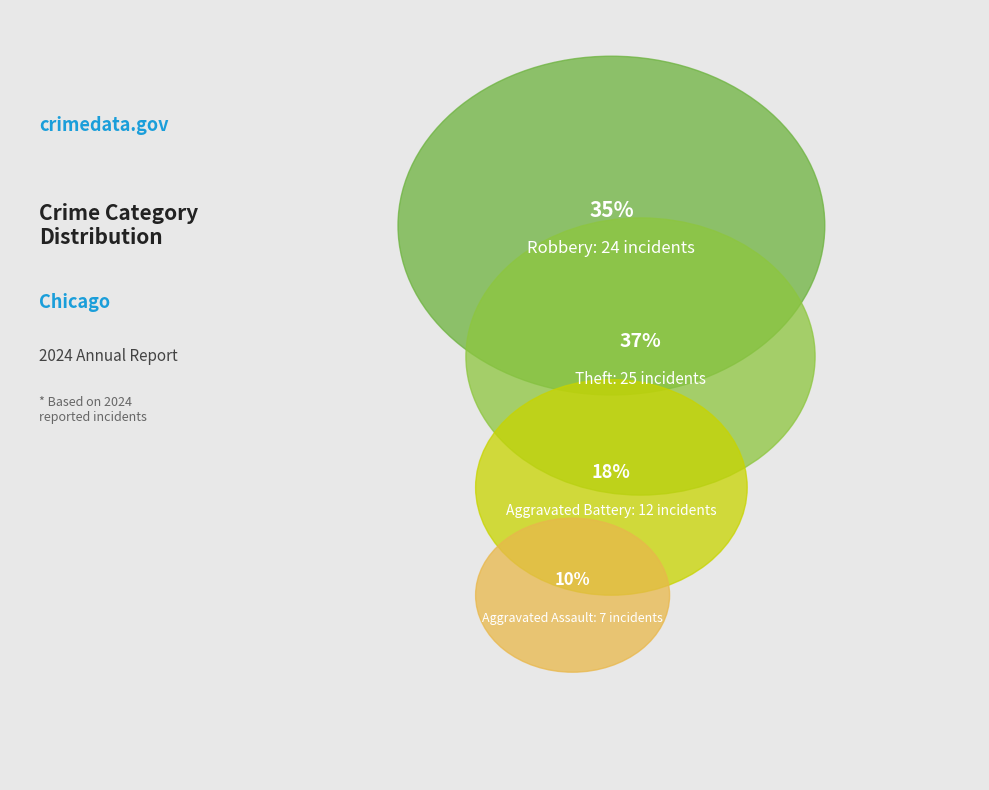

To the nearest percent, what is the combined percentage of Aggravated Battery and Robbery?

53%